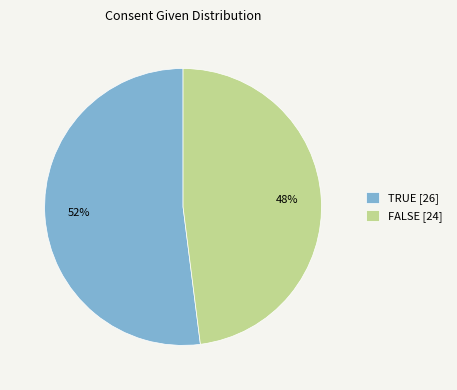

Approximately how many times larger is the value at FALSE compared to TRUE?

0.9